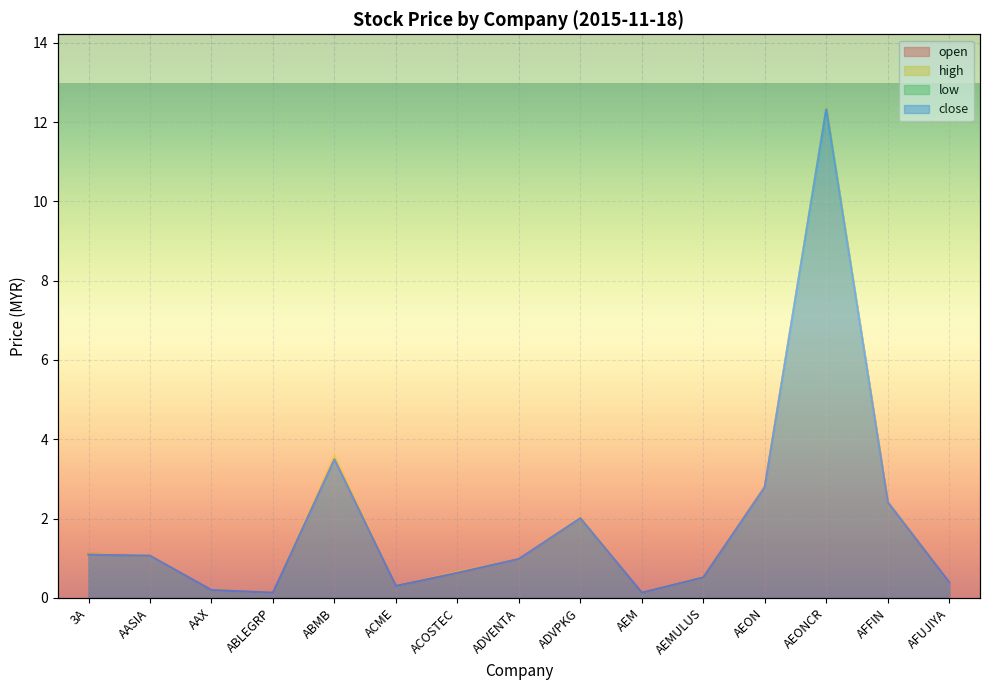

Where is low nearest to the value 6?

ABMB